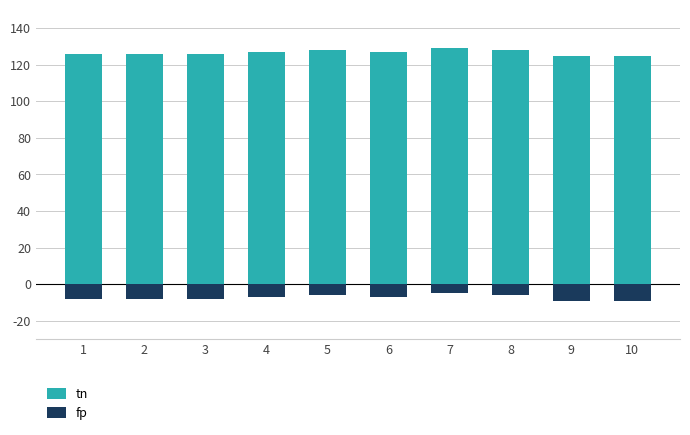

What is the sum of the tn values at 3 and 7?

255